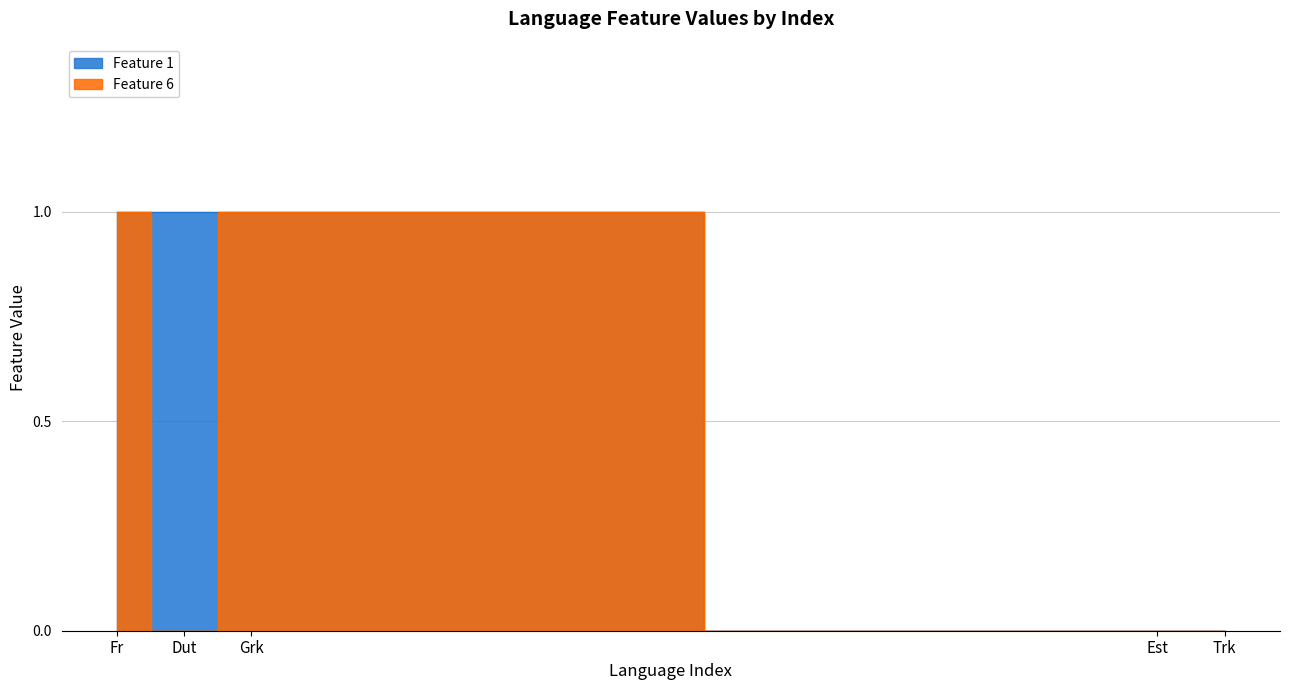

At which category does Feature 6 reach its first local valley?

Dut